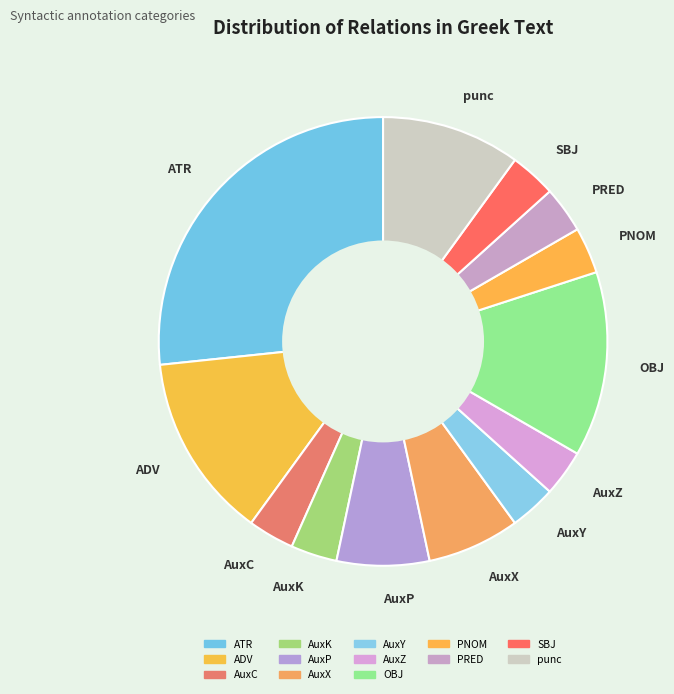

Between ATR and AuxX, which is larger?

ATR